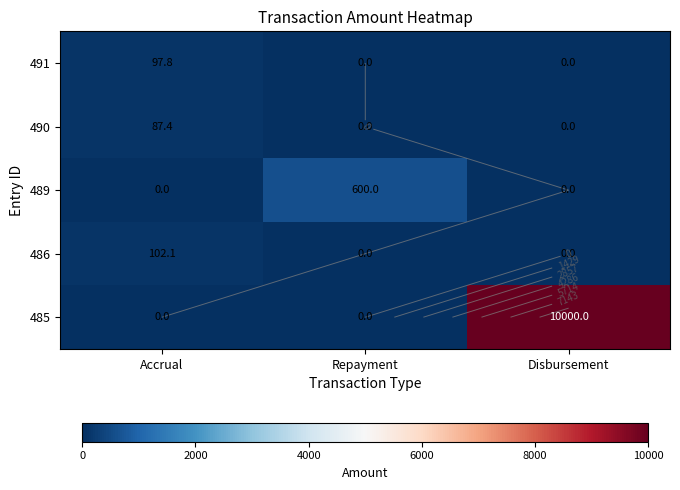

At how many categories does at least one series exceed 4832?

1